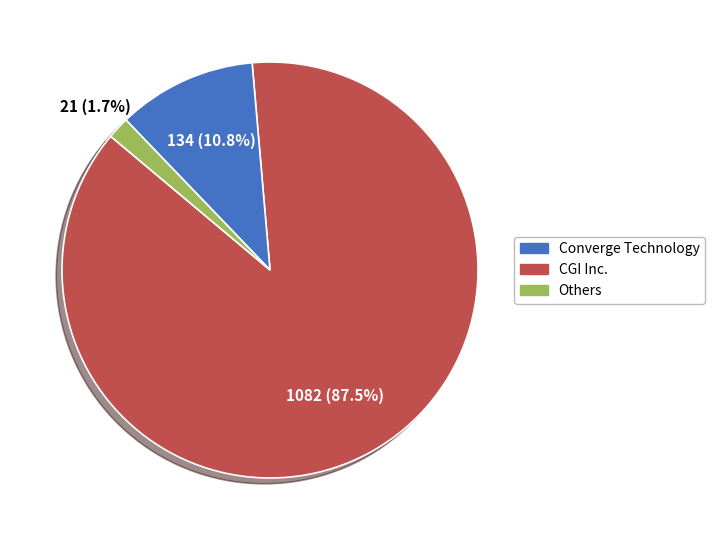

To the nearest percent, what is the difference between the largest and smallest slice percentages?

86%